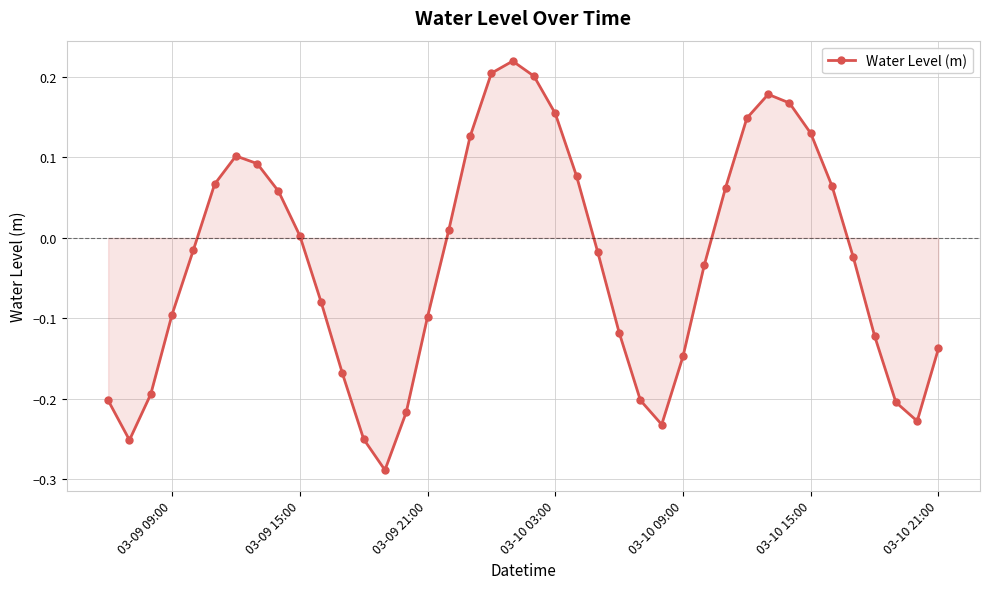

What is the difference between the second highest and second lowest values?

0.5